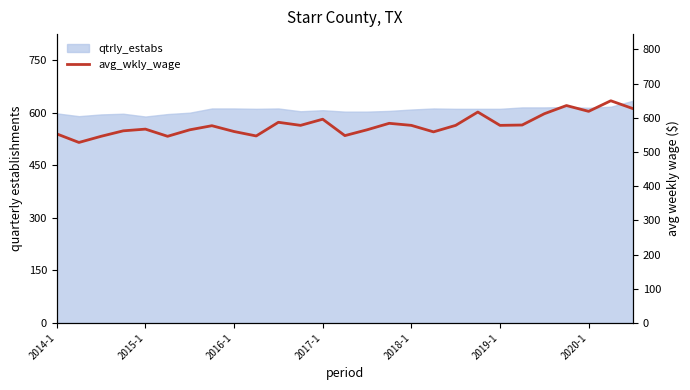

What is the change in value from 16 to 21?

+1